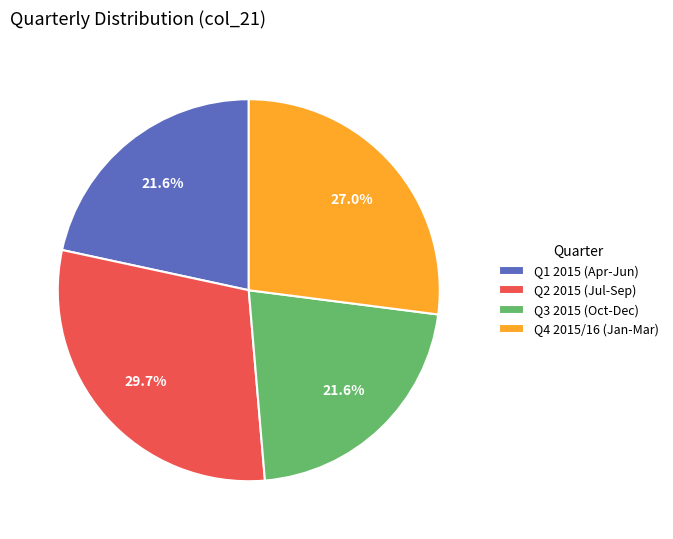

How many segments does this pie chart have?

4